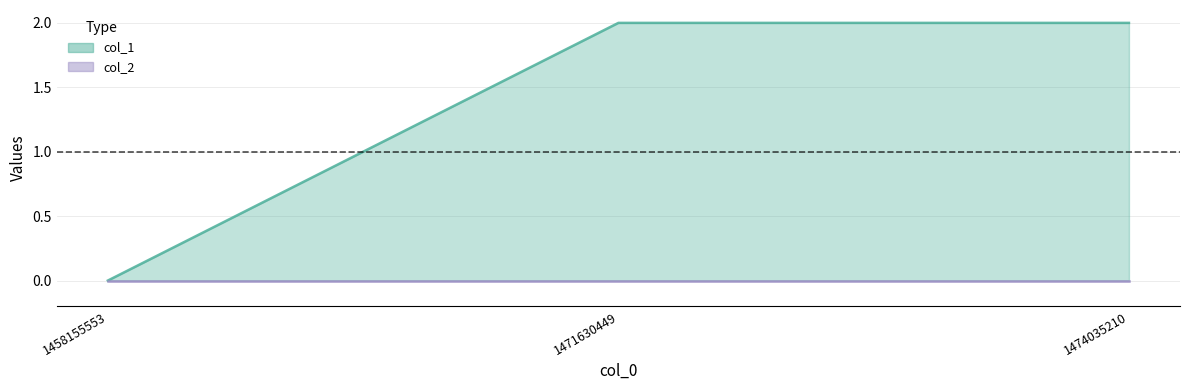

How many values are below 2?

1